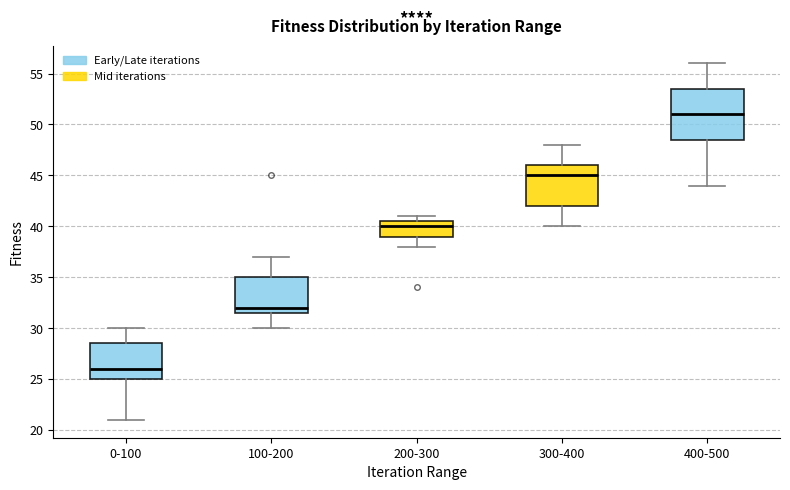

Reading left to right, read every box against the y-axis: the position of its median line, the range the box covers, and the ends of its whiskers. The values are not printed on the chart, so give them approximately, as read against the axis.

0-100: median 26.0, box 25.0 to 28.5, whiskers 21.0 to 30.0
100-200: median 32.0, box 31.5 to 35.0, whiskers 30.0 to 37.0
200-300: median 40.0, box 39.0 to 40.5, whiskers 38.0 to 41.0
300-400: median 45.0, box 42.0 to 46.0, whiskers 40.0 to 48.0
400-500: median 51.0, box 48.5 to 53.5, whiskers 44.0 to 56.0